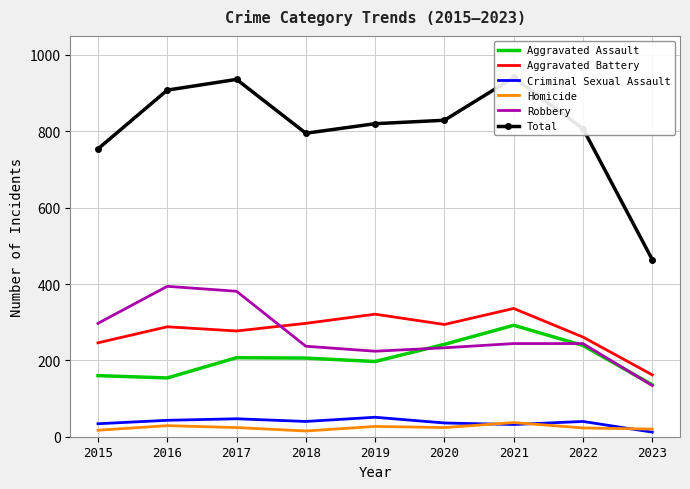

How many data points in Aggravated Battery are less than 288?

4